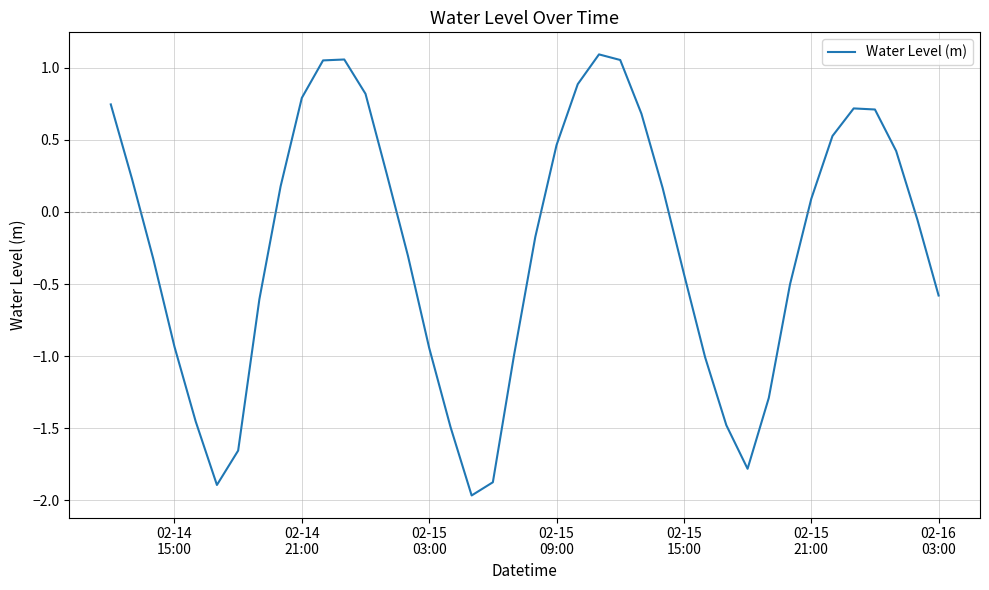

What is the smallest value displayed?

-2.0